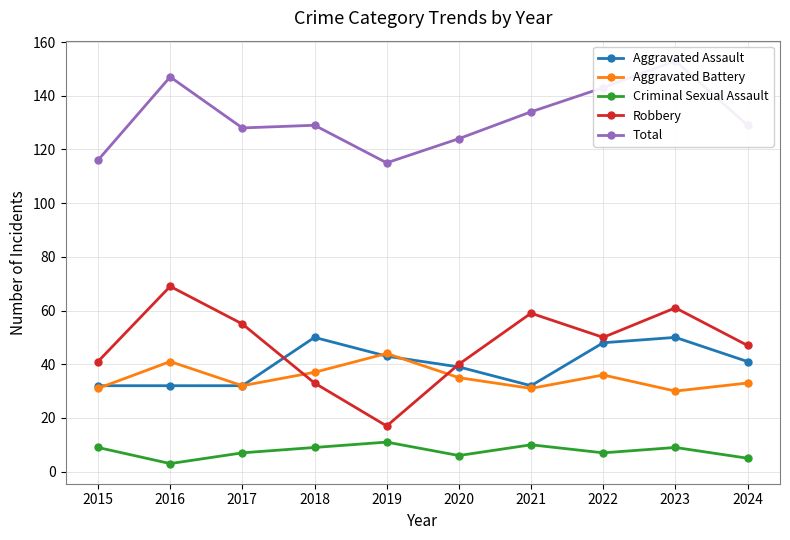

True or false: Aggravated Assault has more than 2 interior local peaks.

False